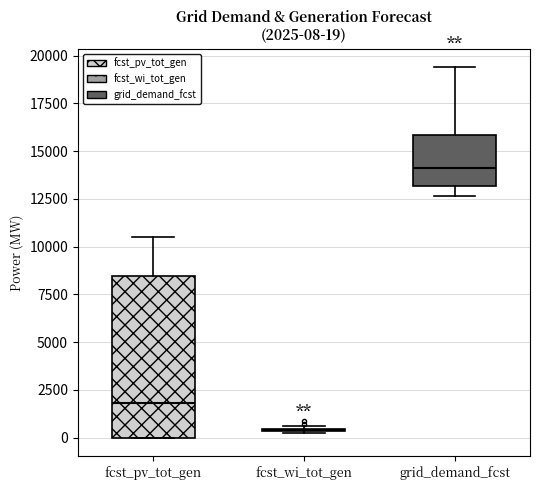

Comparing the boxes themselves (not the whiskers), which one is the tallest?

fcst_pv_tot_gen